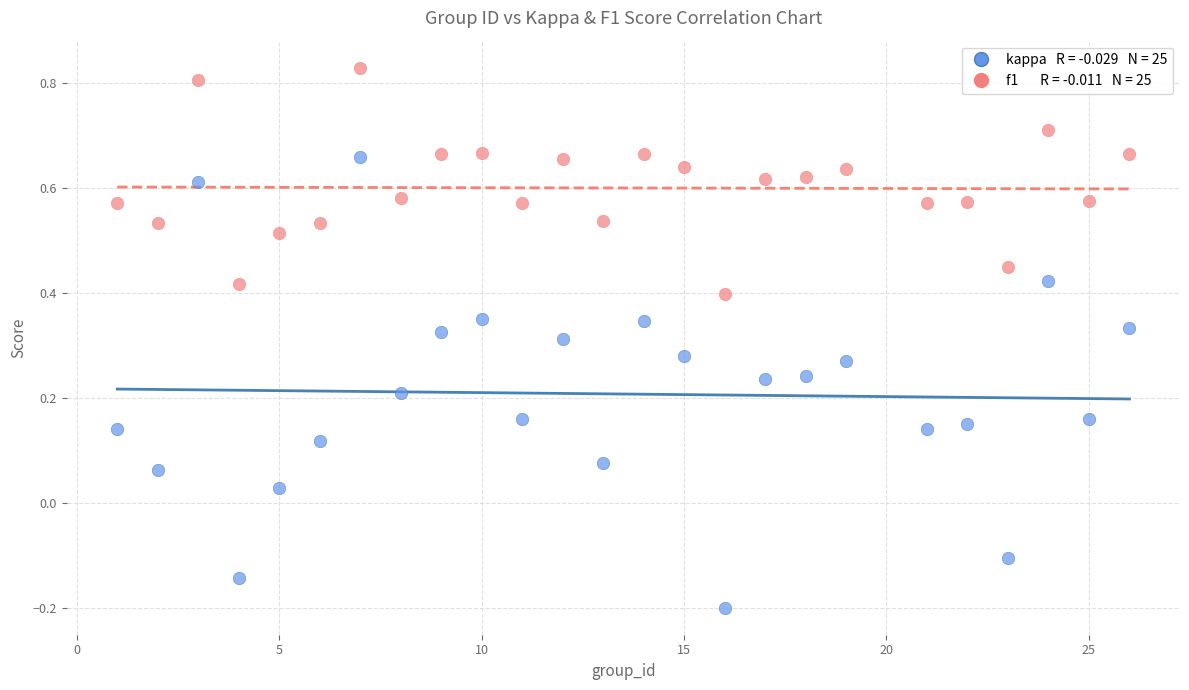

Across all data points, what is the range of X values (max minus min)?

25.0